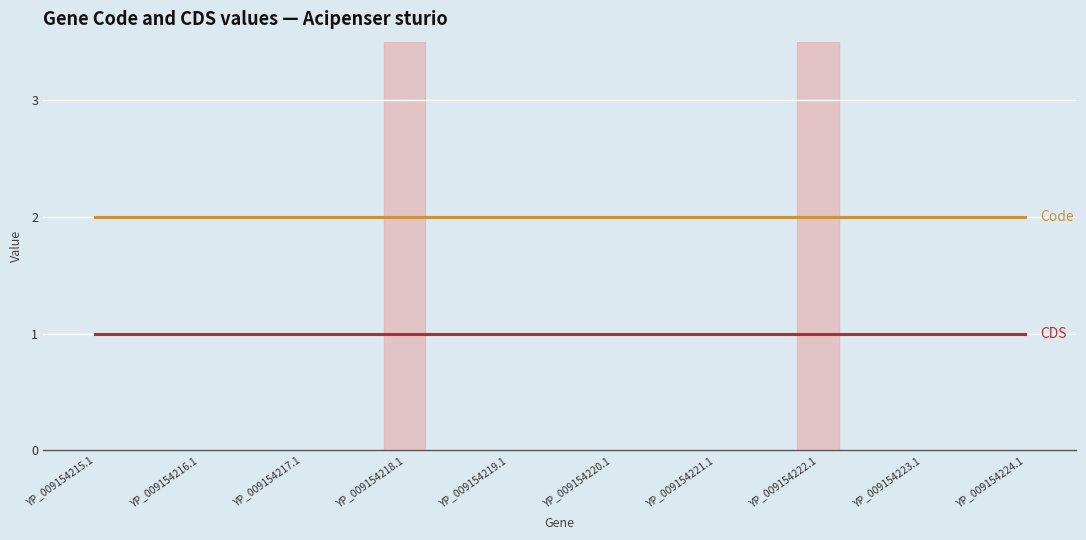

What position from the right is YP_009154215.1?

10